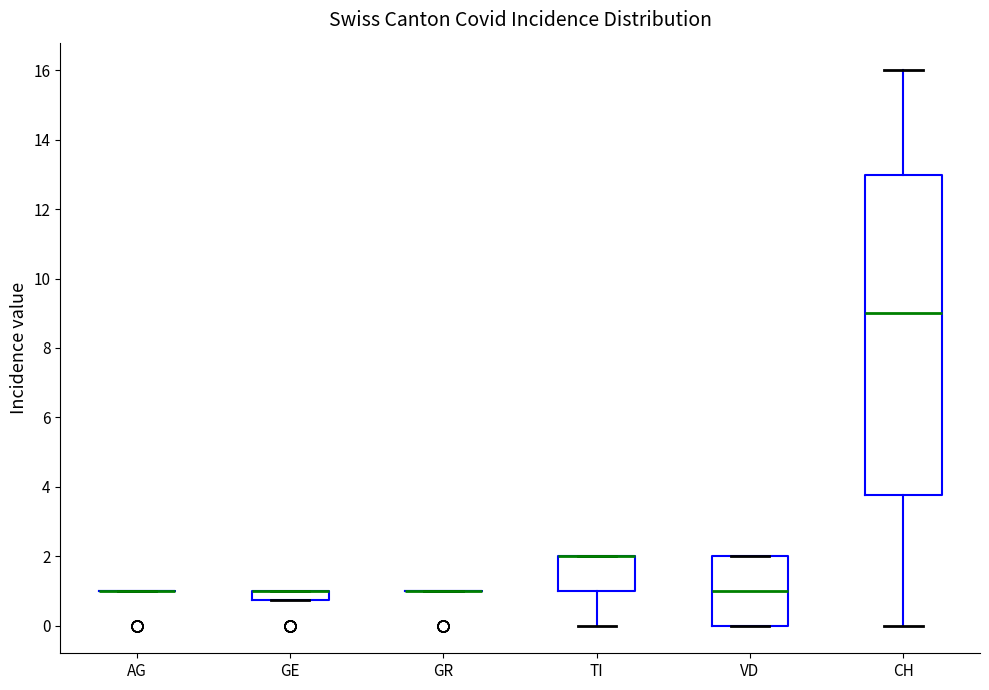

Comparing the boxes themselves (not the whiskers), which one is the tallest?

CH